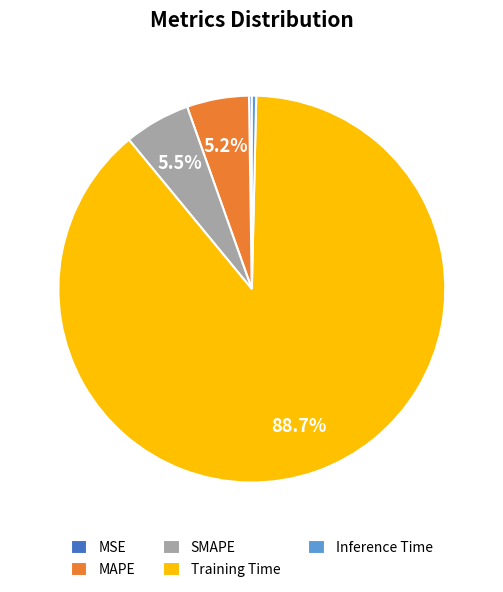

Which slice is the largest?

Training Time